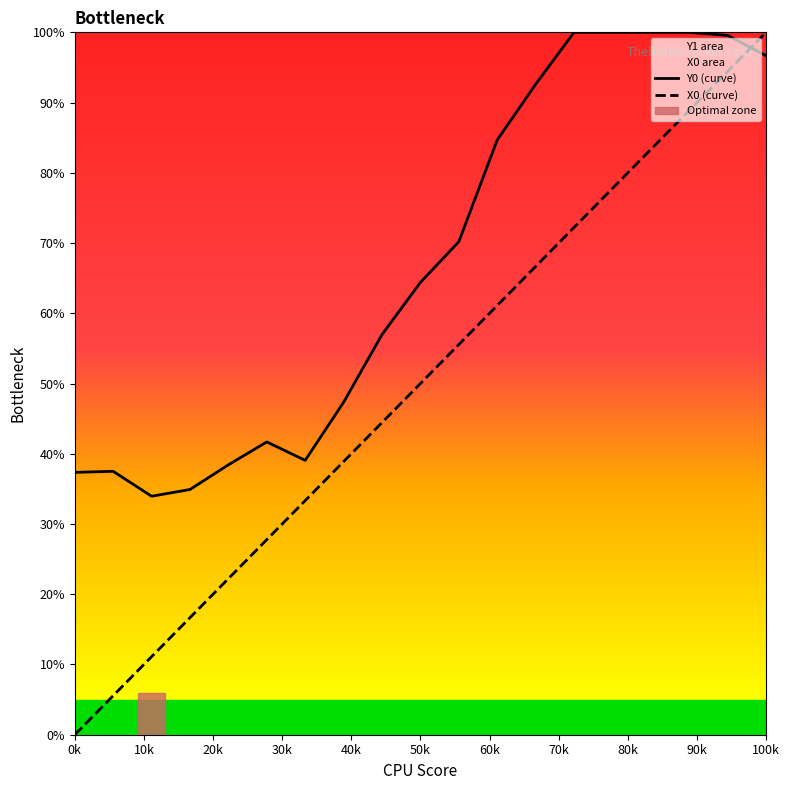

What position from the left is 100k?

19